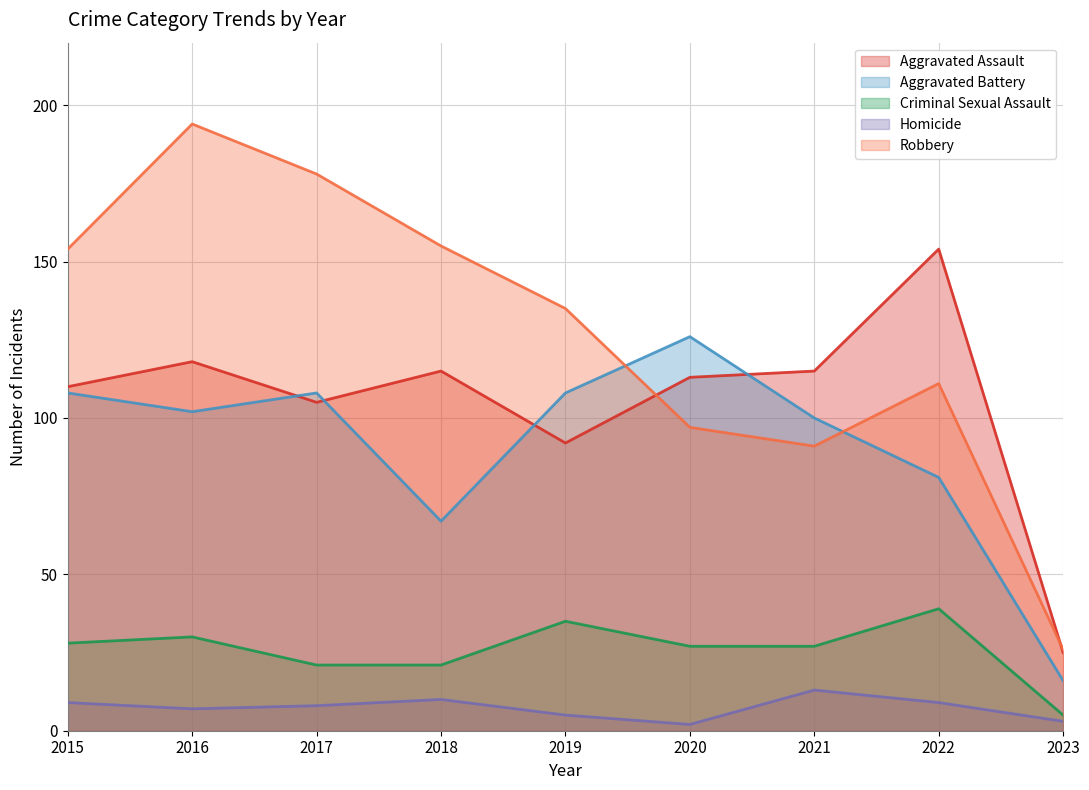

The value of Aggravated Battery at 2022 is 81. True or false?

True